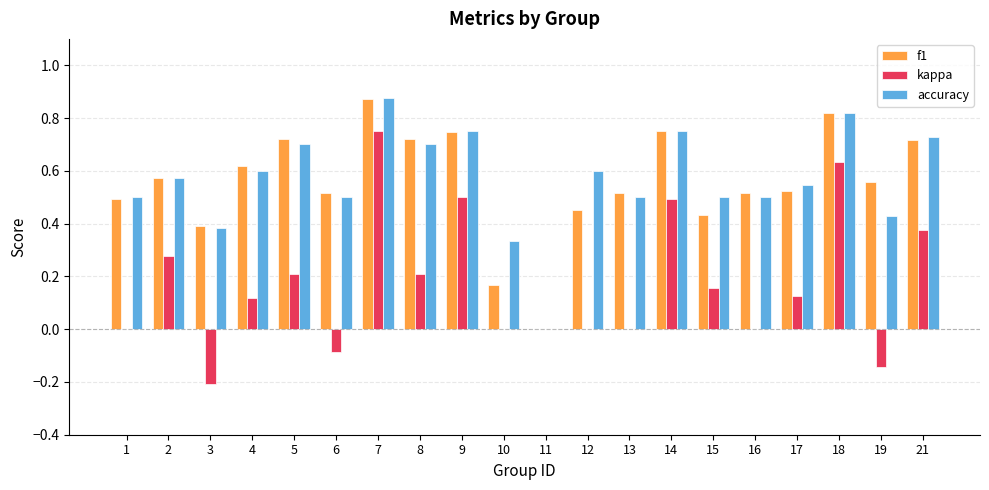

Is it true that f1 equals 1.0 at 4?

False